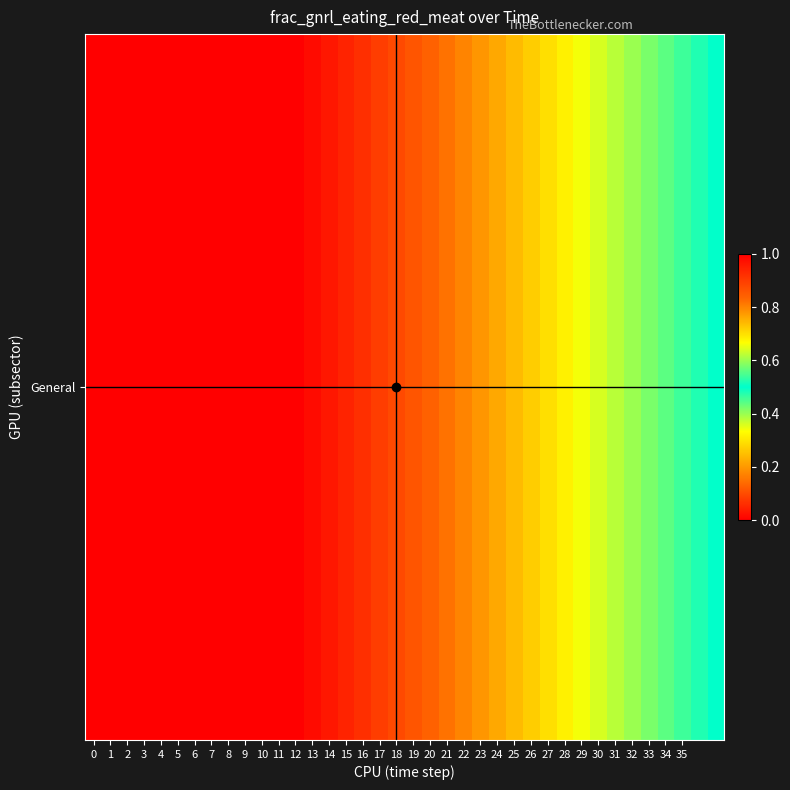

Reading left to right, extract all data points from this chart.

1.0	1.0	1.0	1.0	1.0	1.0	1.0	1.0	1.0	1.0	1.0	1.0	1.0	1.0	1.0	0.9	0.9	0.9	0.9	0.9	0.8	0.8	0.8	0.8	0.8	0.7	0.7	0.7	0.7	0.7	0.6	0.6	0.6	0.6	0.6	0.5	0.5	0.5